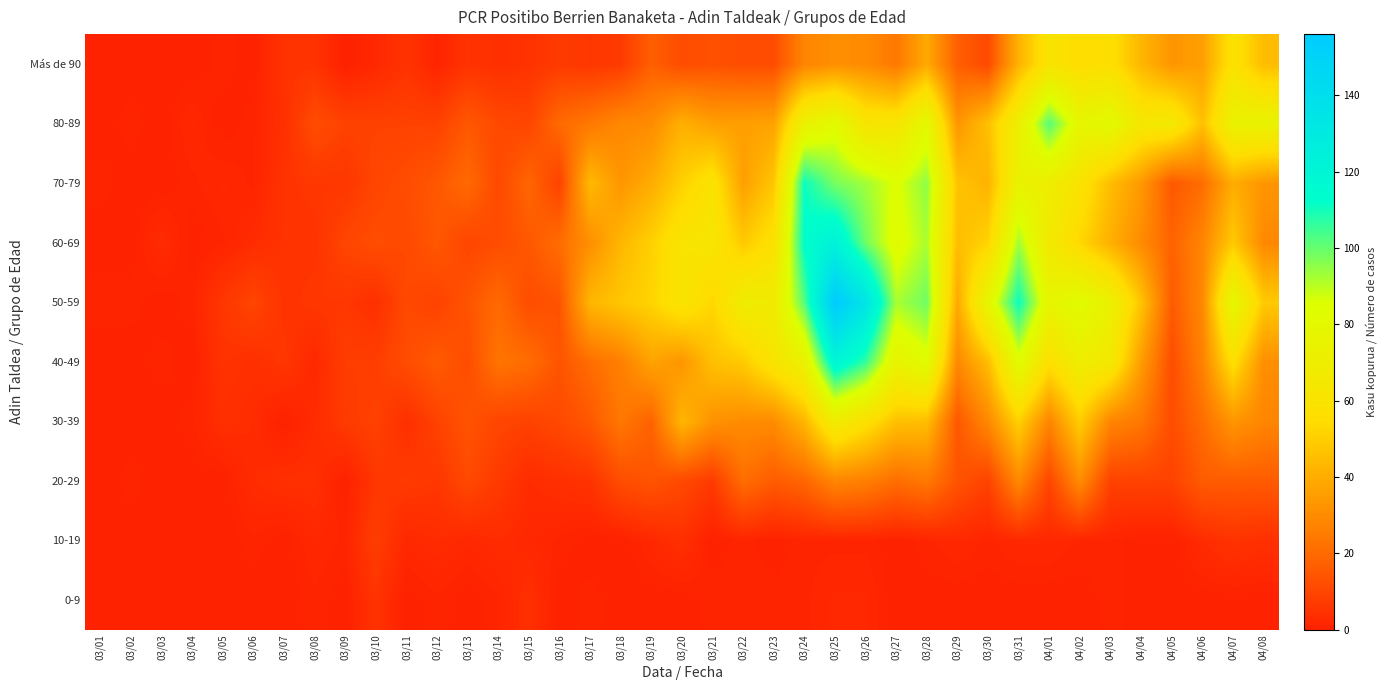

Reading left to right, transcribe all the data shown in this chart.

0-9: 03/01=0	03/02=0	03/03=0	03/04=0	03/05=0	03/06=0	03/07=0	03/08=1	03/09=0	03/10=5	03/11=0	03/12=1	03/13=0	03/14=1	03/15=4	03/16=0	03/17=1	03/18=0	03/19=0	03/20=0	03/21=1	03/22=1	03/23=1	03/24=1	03/25=2	03/26=2	03/27=0	03/28=0	03/29=0	03/30=0	03/31=0	04/01=0	04/02=0	04/03=1	04/04=0	04/05=0	04/06=0	04/07=0	04/08=0
10-19: 03/01=0	03/02=0	03/03=0	03/04=0	03/05=0	03/06=1	03/07=0	03/08=2	03/09=1	03/10=8	03/11=2	03/12=3	03/13=2	03/14=3	03/15=2	03/16=1	03/17=0	03/18=0	03/19=2	03/20=4	03/21=0	03/22=1	03/23=0	03/24=1	03/25=1	03/26=1	03/27=0	03/28=1	03/29=2	03/30=1	03/31=2	04/01=2	04/02=1	04/03=1	04/04=0	04/05=0	04/06=3	04/07=5	04/08=4
20-29: 03/01=0	03/02=1	03/03=0	03/04=0	03/05=0	03/06=3	03/07=4	03/08=4	03/09=0	03/10=6	03/11=7	03/12=6	03/13=11	03/14=7	03/15=3	03/16=4	03/17=5	03/18=12	03/19=14	03/20=11	03/21=7	03/22=21	03/23=16	03/24=19	03/25=28	03/26=26	03/27=21	03/28=24	03/29=14	03/30=9	03/31=29	04/01=10	04/02=30	04/03=9	04/04=9	04/05=9	04/06=16	04/07=16	04/08=16
30-39: 03/01=0	03/02=0	03/03=0	03/04=1	03/05=4	03/06=3	03/07=0	03/08=3	03/09=7	03/10=9	03/11=4	03/12=9	03/13=14	03/14=10	03/15=9	03/16=11	03/17=15	03/18=24	03/19=18	03/20=43	03/21=32	03/22=30	03/23=30	03/24=43	03/25=68	03/26=58	03/27=46	03/28=45	03/29=15	03/30=29	03/31=51	04/01=28	04/02=50	04/03=28	04/04=24	04/05=12	04/06=21	04/07=33	04/08=28
40-49: 03/01=0	03/02=0	03/03=1	03/04=0	03/05=5	03/06=4	03/07=6	03/08=2	03/09=8	03/10=8	03/11=12	03/12=16	03/13=12	03/14=23	03/15=21	03/16=14	03/17=21	03/18=26	03/19=37	03/20=33	03/21=46	03/22=49	03/23=61	03/24=73	03/25=120	03/26=106	03/27=75	03/28=83	03/29=29	03/30=45	03/31=83	04/01=57	04/02=70	04/03=65	04/04=35	04/05=12	04/06=27	04/07=57	04/08=31
50-59: 03/01=1	03/02=1	03/03=0	03/04=1	03/05=6	03/06=10	03/07=5	03/08=6	03/09=6	03/10=4	03/11=11	03/12=9	03/13=14	03/14=20	03/15=12	03/16=14	03/17=43	03/18=48	03/19=52	03/20=61	03/21=53	03/22=69	03/23=68	03/24=102	03/25=156	03/26=134	03/27=92	03/28=99	03/29=39	03/30=78	03/31=111	04/01=77	04/02=83	04/03=73	04/04=47	04/05=16	04/06=29	04/07=79	04/08=49
60-69: 03/01=0	03/02=0	03/03=3	03/04=0	03/05=1	03/06=3	03/07=5	03/08=5	03/09=10	03/10=12	03/11=11	03/12=15	03/13=10	03/14=12	03/15=15	03/16=21	03/17=31	03/18=43	03/19=51	03/20=61	03/21=62	03/22=49	03/23=58	03/24=113	03/25=123	03/26=99	03/27=82	03/28=92	03/29=45	03/30=52	03/31=93	04/01=66	04/02=53	04/03=41	04/04=30	04/05=18	04/06=28	04/07=49	04/08=29
70-79: 03/01=1	03/02=0	03/03=0	03/04=1	03/05=2	03/06=1	03/07=5	03/08=6	03/09=6	03/10=10	03/11=12	03/12=15	03/13=20	03/14=11	03/15=19	03/16=9	03/17=44	03/18=33	03/19=40	03/20=51	03/21=60	03/22=36	03/23=48	03/24=111	03/25=98	03/26=93	03/27=85	03/28=95	03/29=47	03/30=42	03/31=74	04/01=70	04/02=60	04/03=45	04/04=34	04/05=15	04/06=21	04/07=40	04/08=33
80-89: 03/01=0	03/02=1	03/03=0	03/04=2	03/05=0	03/06=1	03/07=4	03/08=12	03/09=9	03/10=9	03/11=9	03/12=9	03/13=15	03/14=11	03/15=10	03/16=20	03/17=24	03/18=29	03/19=30	03/20=41	03/21=36	03/22=36	03/23=37	03/24=73	03/25=82	03/26=62	03/27=62	03/28=80	03/29=33	03/30=46	03/31=71	04/01=102	04/02=78	04/03=81	04/04=64	04/05=66	04/06=46	04/07=74	04/08=75
Más de 90: 03/01=0	03/02=0	03/03=0	03/04=0	03/05=1	03/06=0	03/07=5	03/08=5	03/09=0	03/10=2	03/11=5	03/12=1	03/13=5	03/14=4	03/15=5	03/16=7	03/17=6	03/18=7	03/19=17	03/20=12	03/21=13	03/22=12	03/23=12	03/24=28	03/25=31	03/26=30	03/27=24	03/28=39	03/29=17	03/30=11	03/31=42	04/01=61	04/02=55	04/03=57	04/04=43	04/05=33	04/06=36	04/07=59	04/08=45